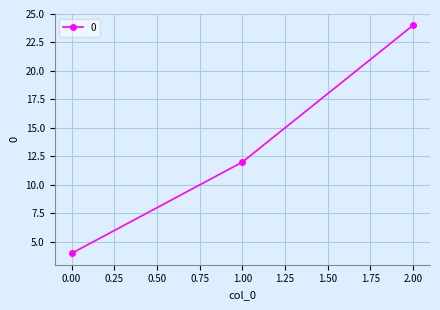

Rank the categories by value from highest to lowest.

2.00, 1.00, 0.00